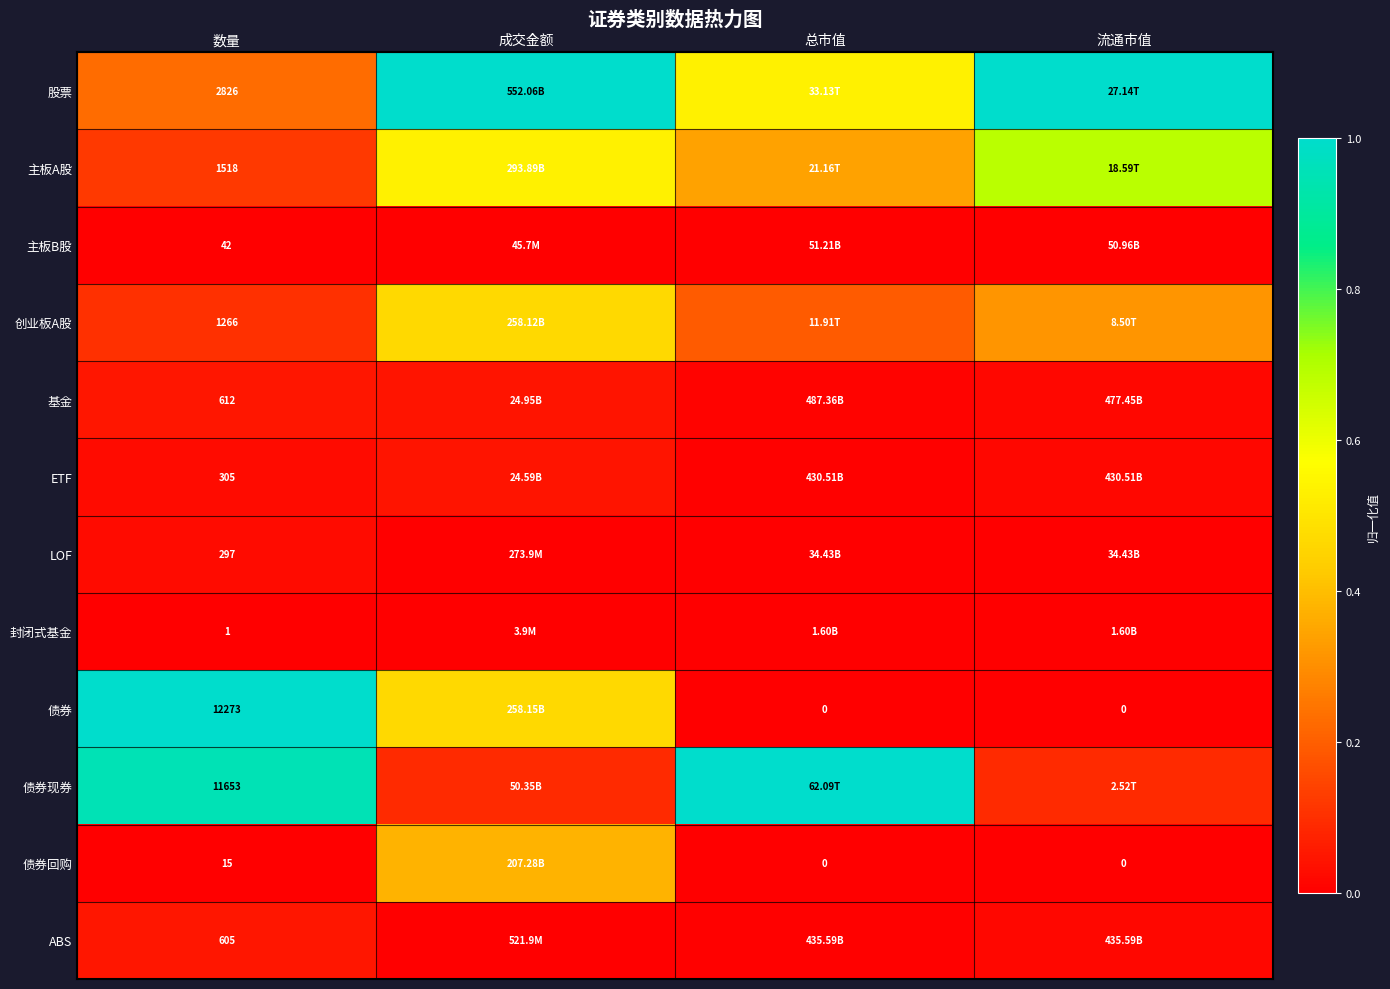

How many data points does each series have?

4